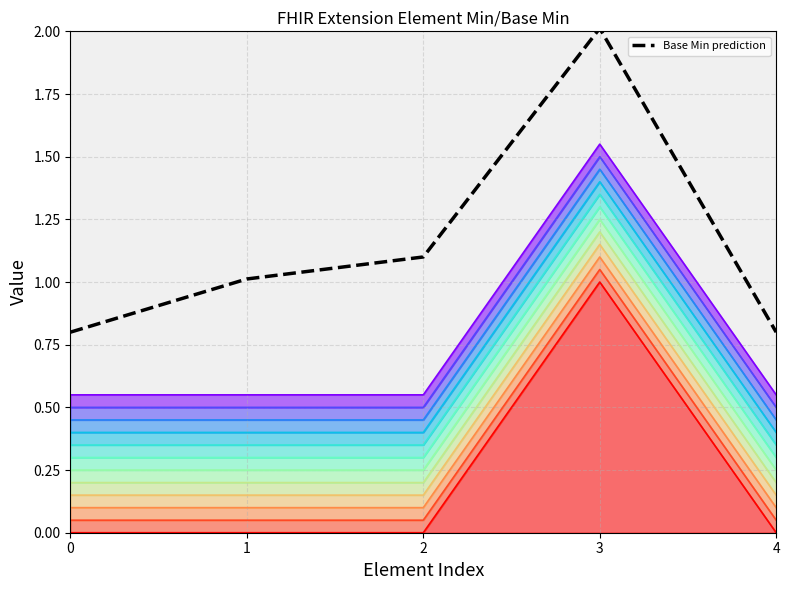

At which category does the data reach its first local peak?

3